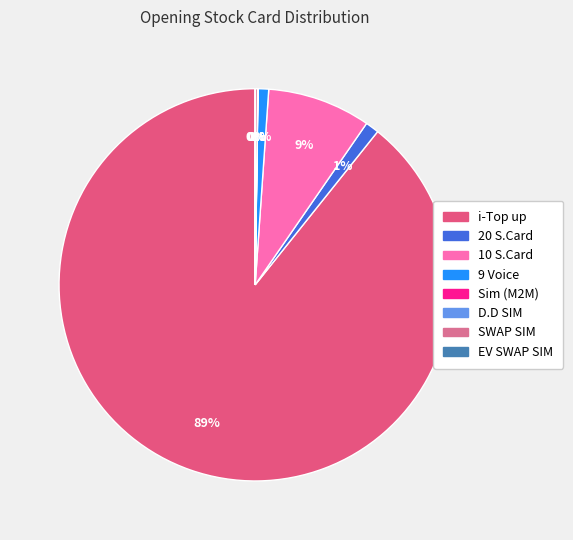

Is it true that 20 S.Card is 11% of the pie?

False